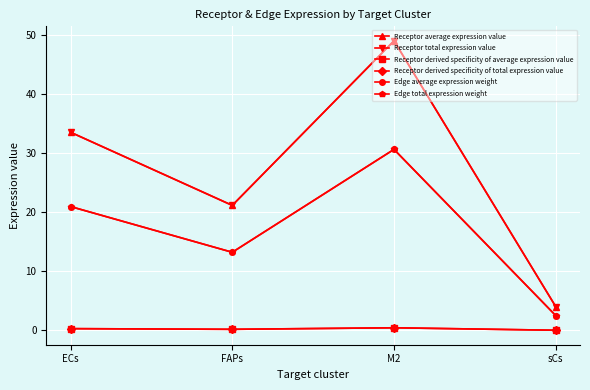

What is the average value of the Receptor derived specificity of total expression value series?

0.2